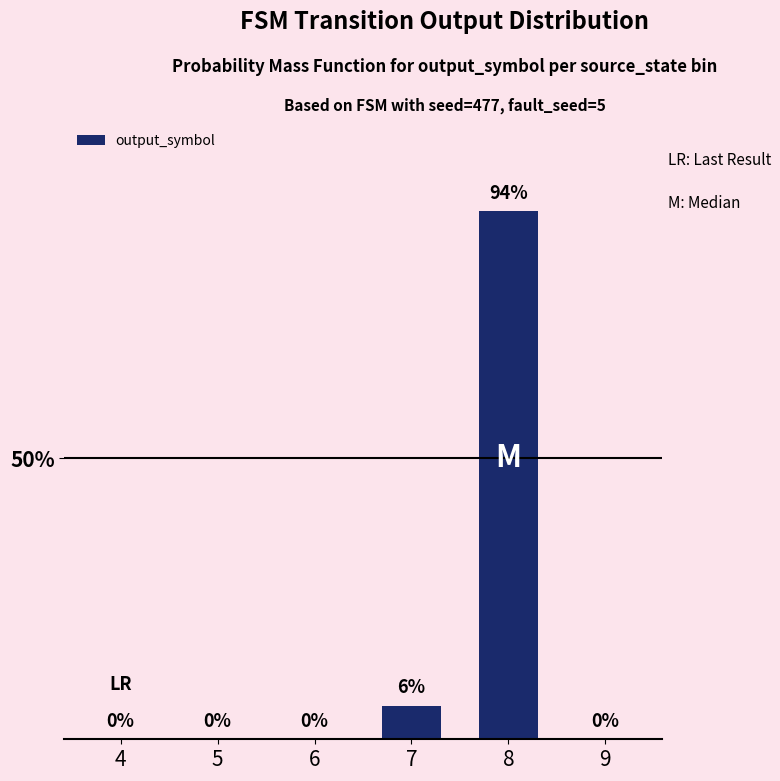

What is the change in value from 4 to 8?

+94